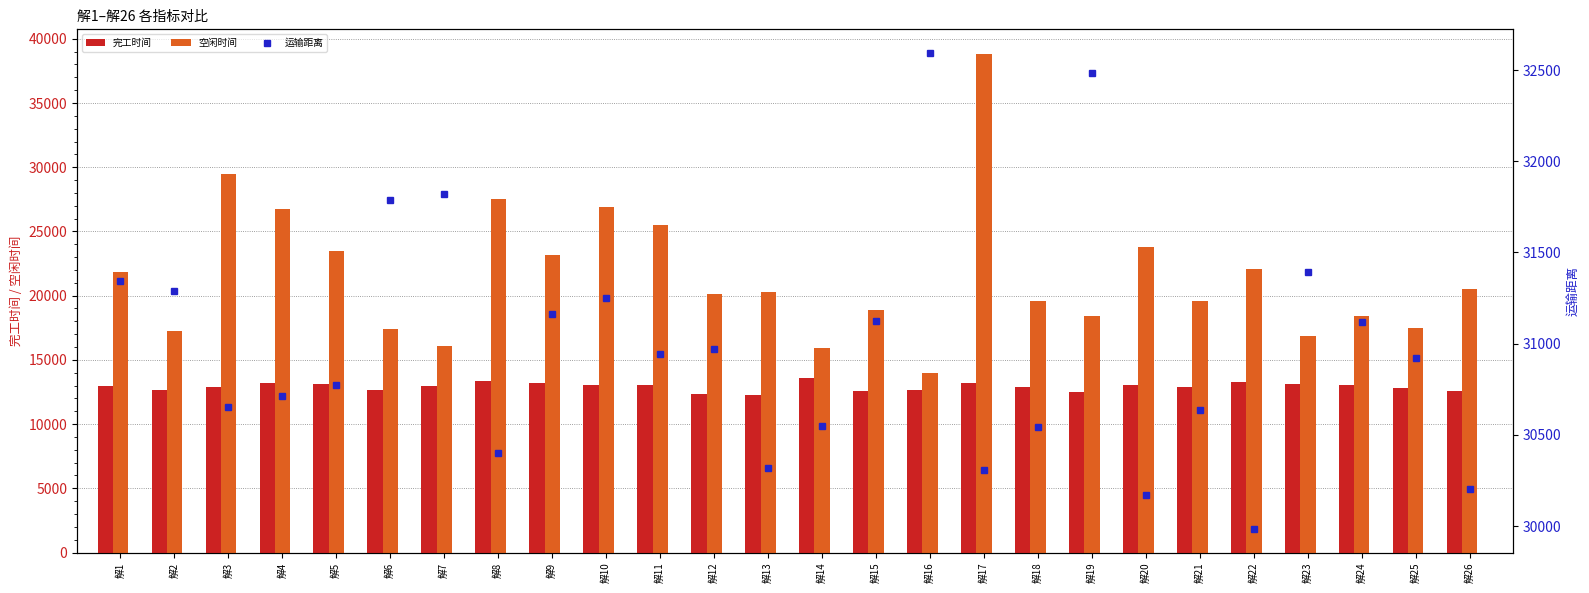

Are the bars grouped side by side (vs. stacked)?

Yes